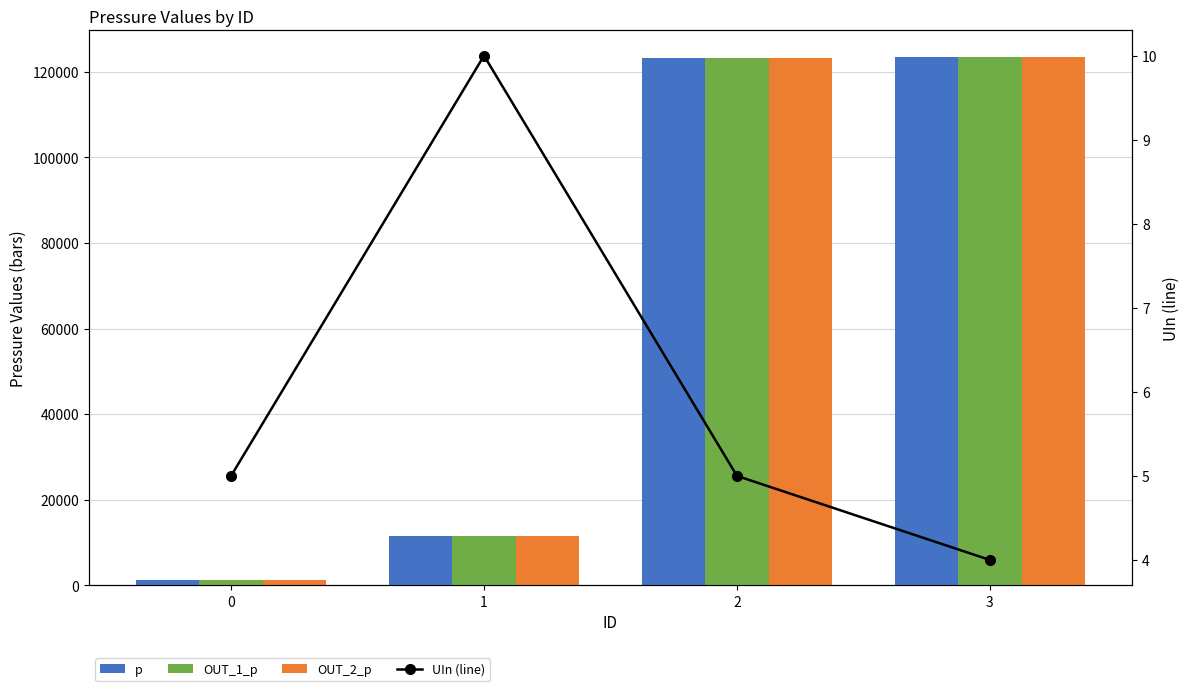

Reading left to right, what are all the values shown in this chart?

p: 1231.0	11412.0	123214.0	123512.0
OUT_1_p: 1230.6	11408.3	123214.0	123512.0
OUT_2_p: 1234.2	11423.0	123217.0	123514.0
UIn (line): 5.0	10.0	5.0	4.0